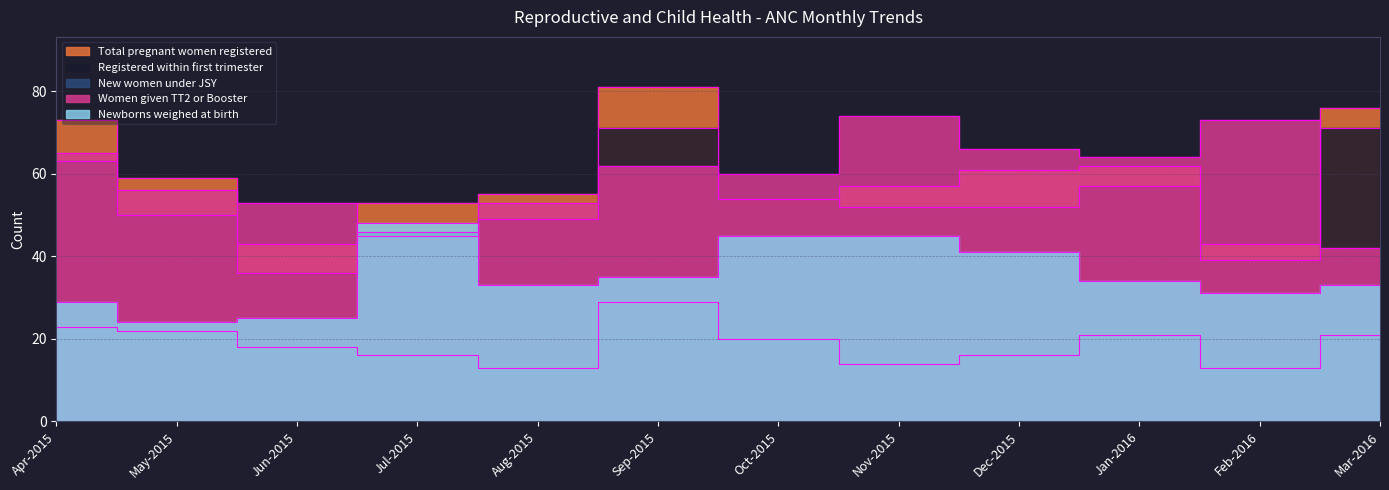

What is the total value across all series at May-2015?

211